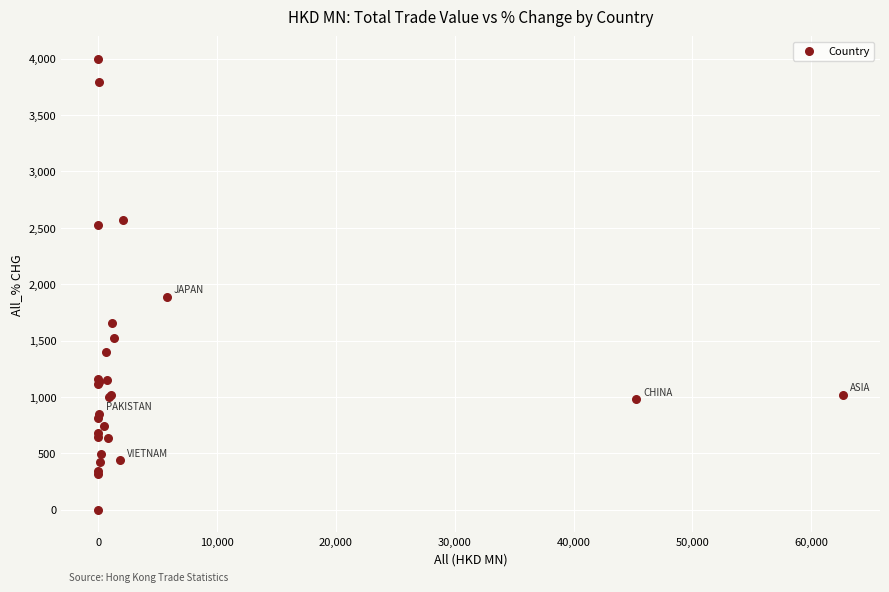

What Y value in the scatter plot is closest to 2000?

1890.7